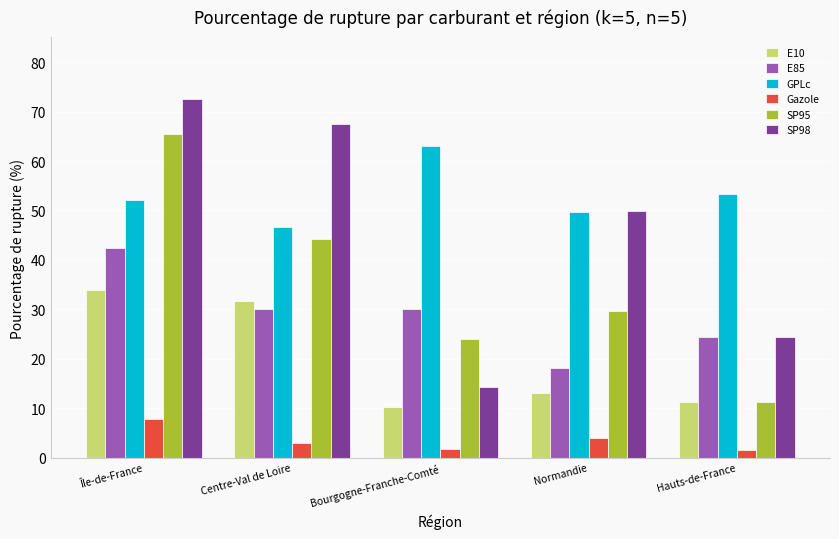

At which label does SP95 reach its peak?

Île-de-France